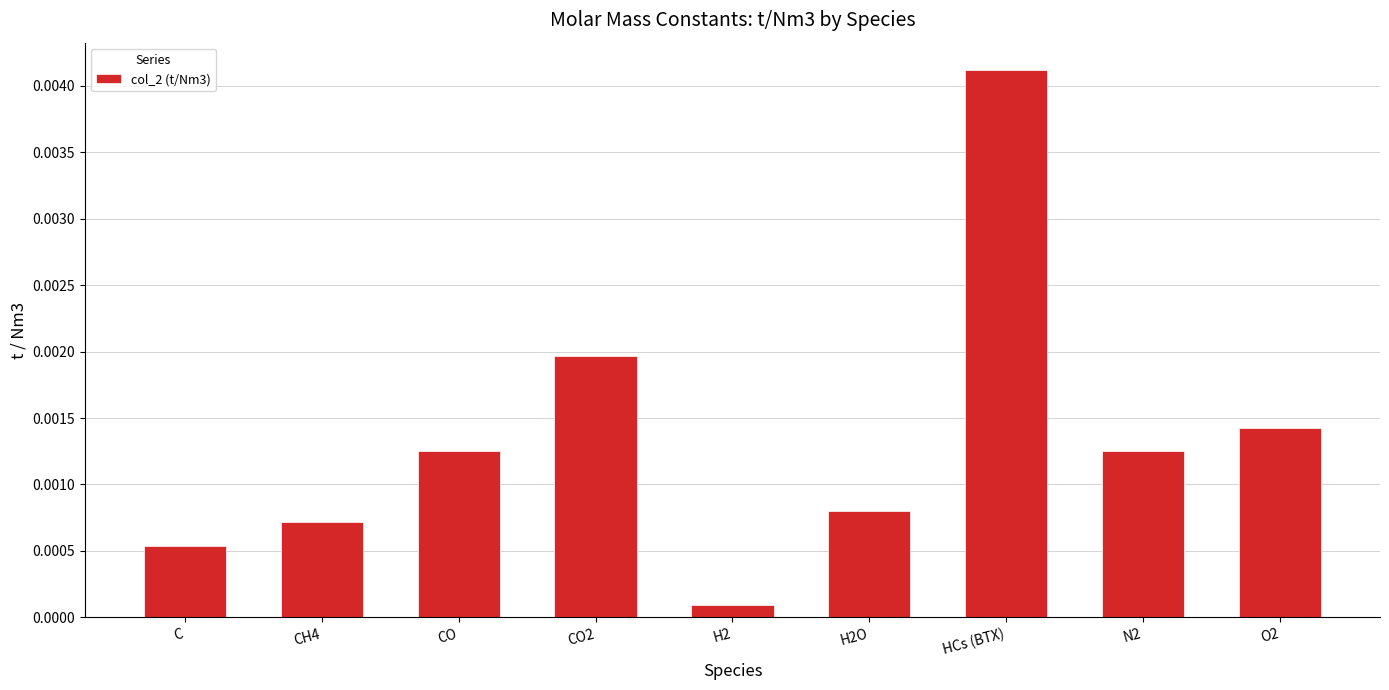

Between CO and CO2, which is larger?

CO2